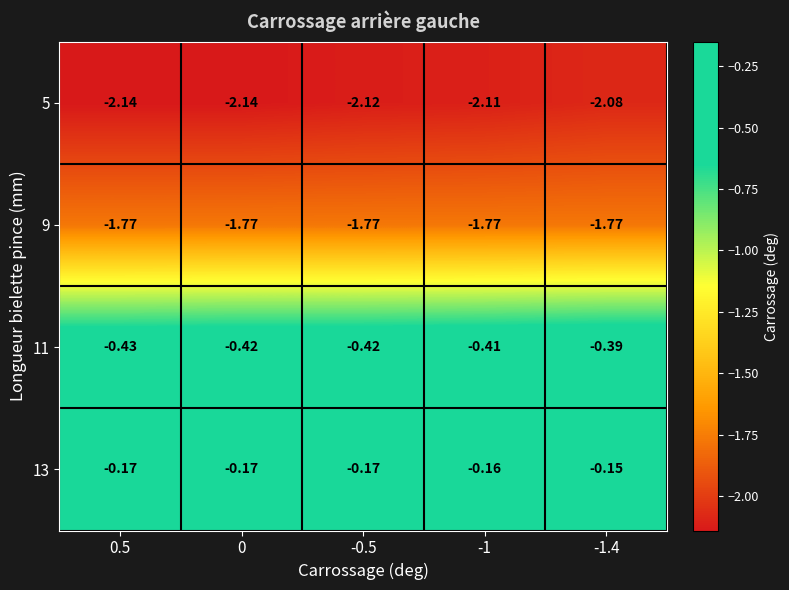

At which category does the chart reach its peak across all series?

-1.4